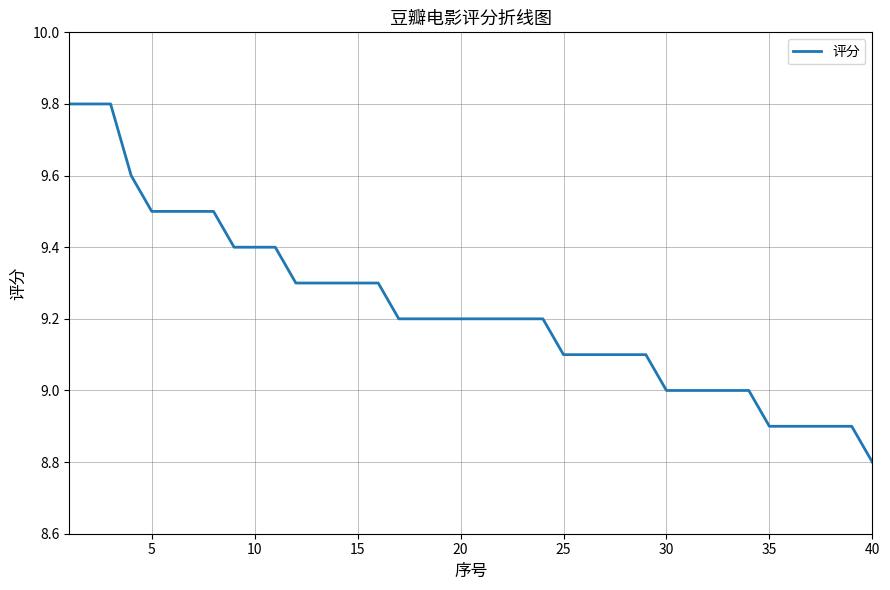

Reading left to right, what are all the values shown in this chart?

9.8	9.8	9.8	9.6	9.5	9.5	9.5	9.5	9.4	9.4	9.4	9.3	9.3	9.3	9.3	9.3	9.2	9.2	9.2	9.2	9.2	9.2	9.2	9.2	9.1	9.1	9.1	9.1	9.1	9.0	9.0	9.0	9.0	9.0	8.9	8.9	8.9	8.9	8.9	8.8